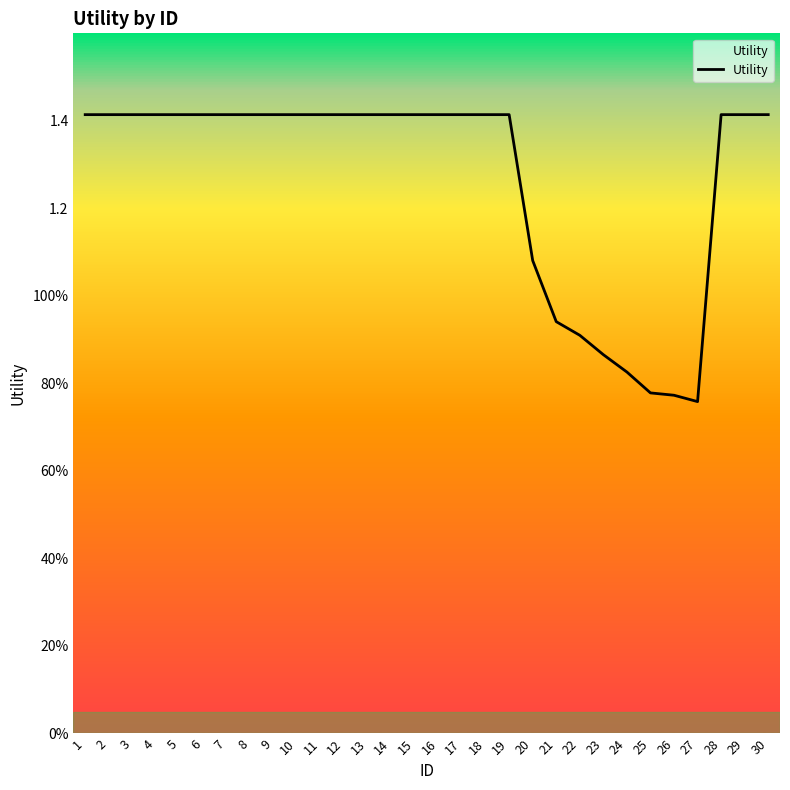

Does the chart display data point markers on the line(s)?

No